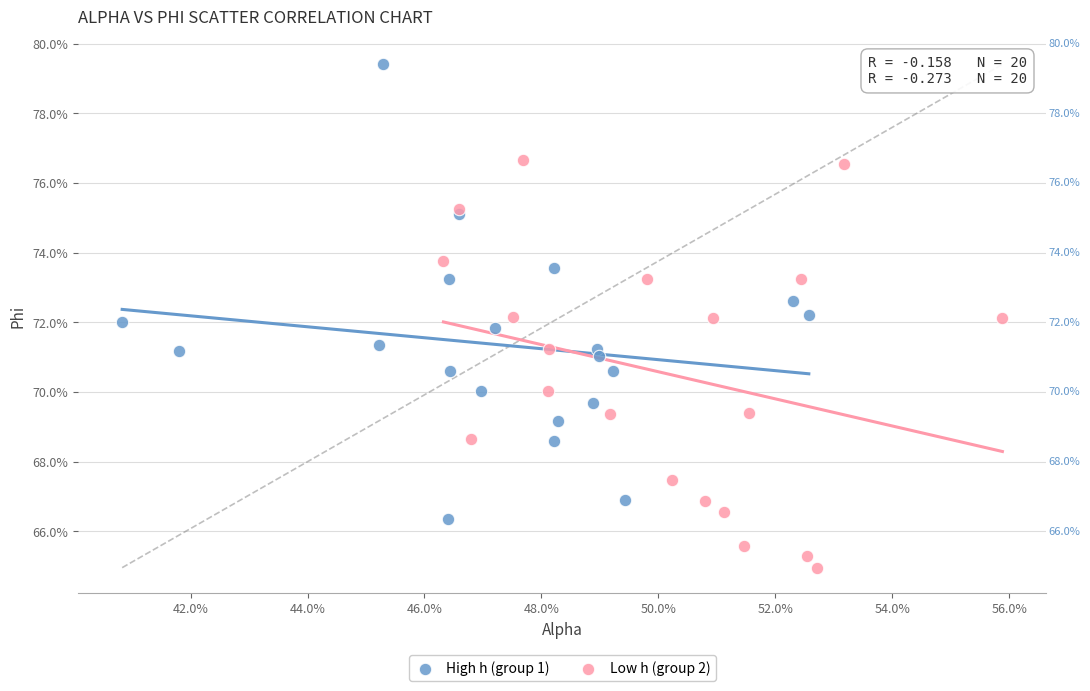

Which series has the largest Y range (max minus min)?

High h (group 1)